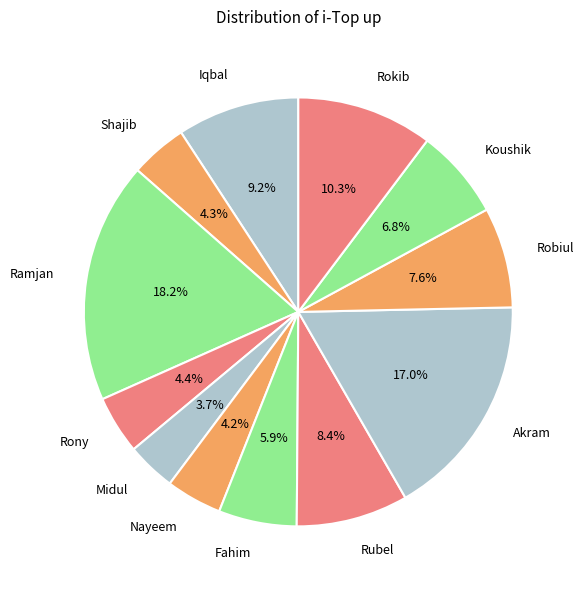

Is it true that Rokib is 16% of the pie?

False